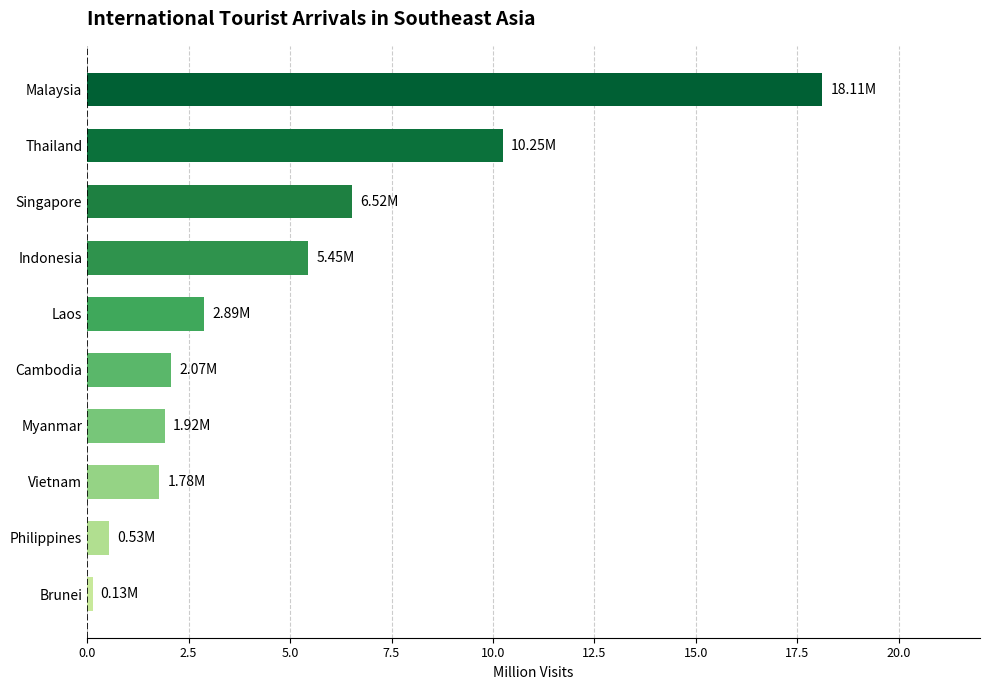

At which label is the value closest to 9?

Thailand